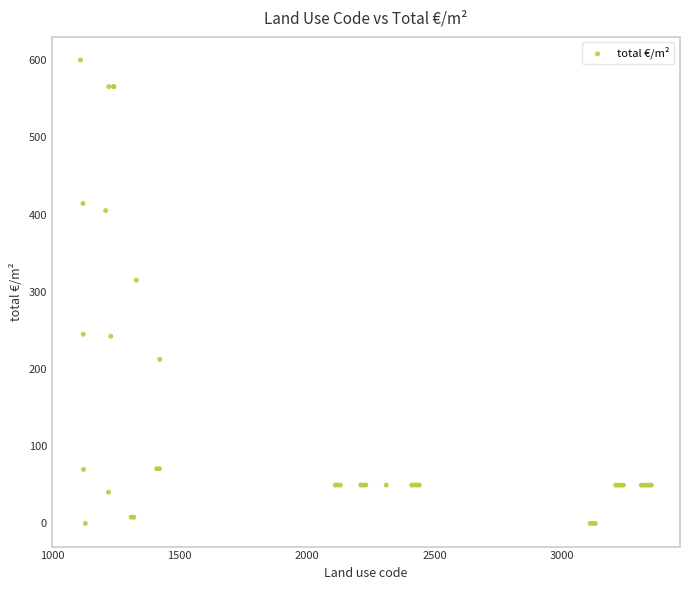

What Y value in the scatter plot is closest to 300?

315.0